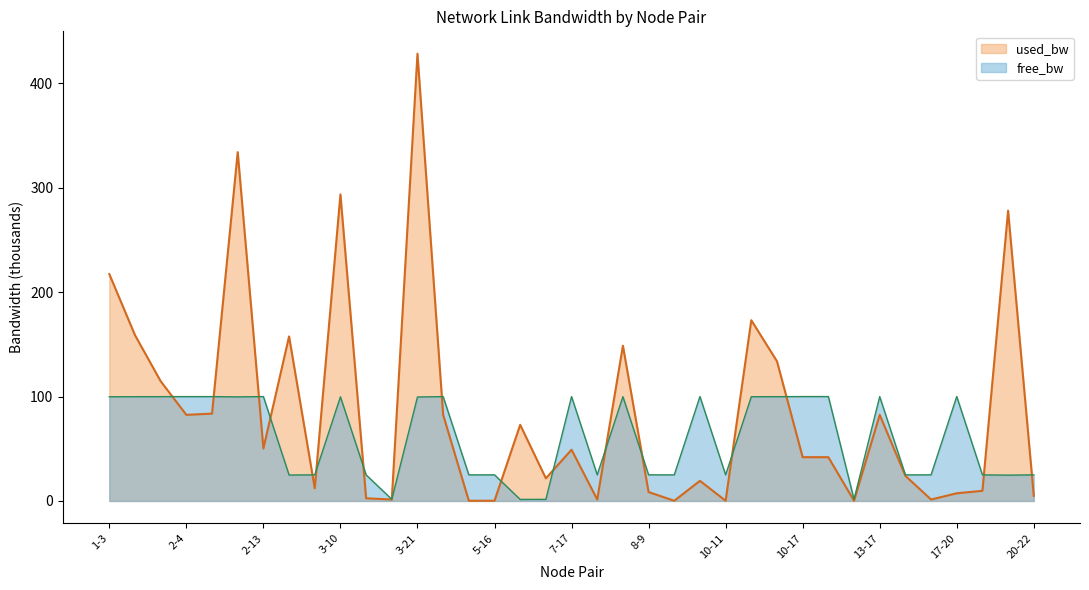

What is the spread (max minus min) of values at 2-13?

49.7